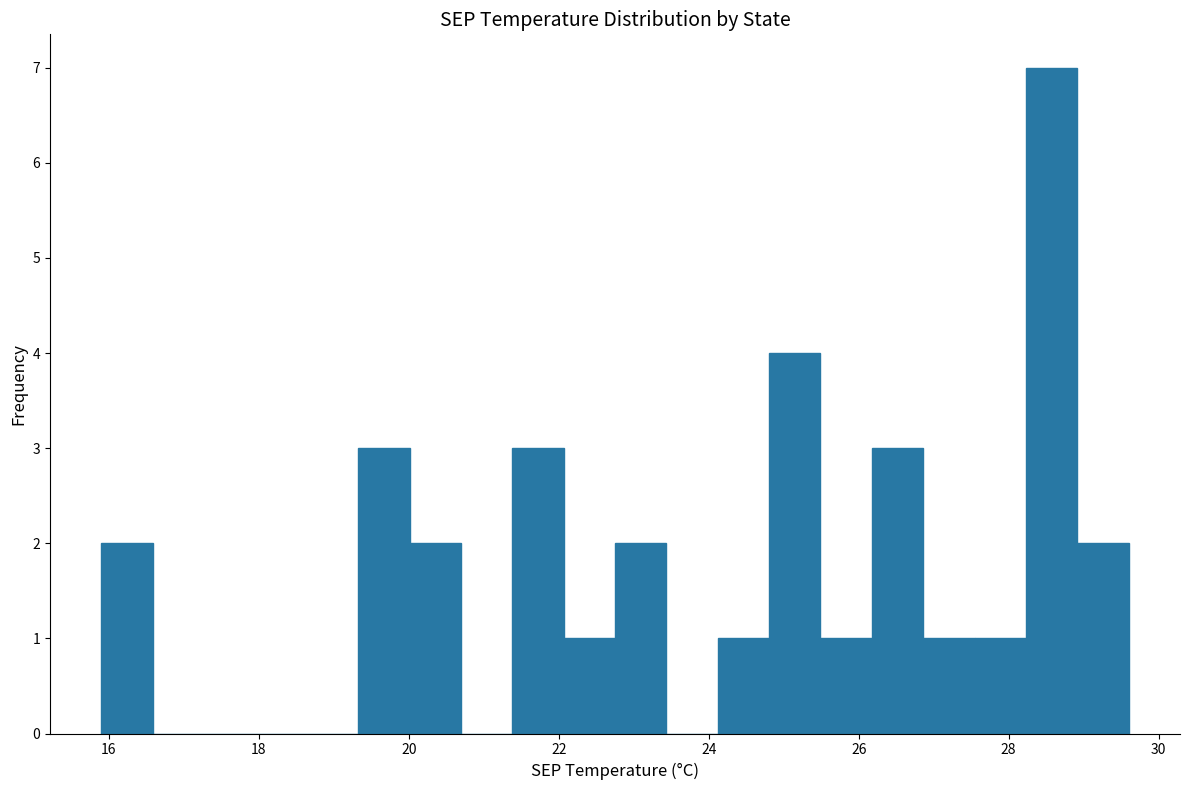

Around what value on the x-axis is the tallest bar? Give the approximate position of its centre, as read against the axis.

28.6